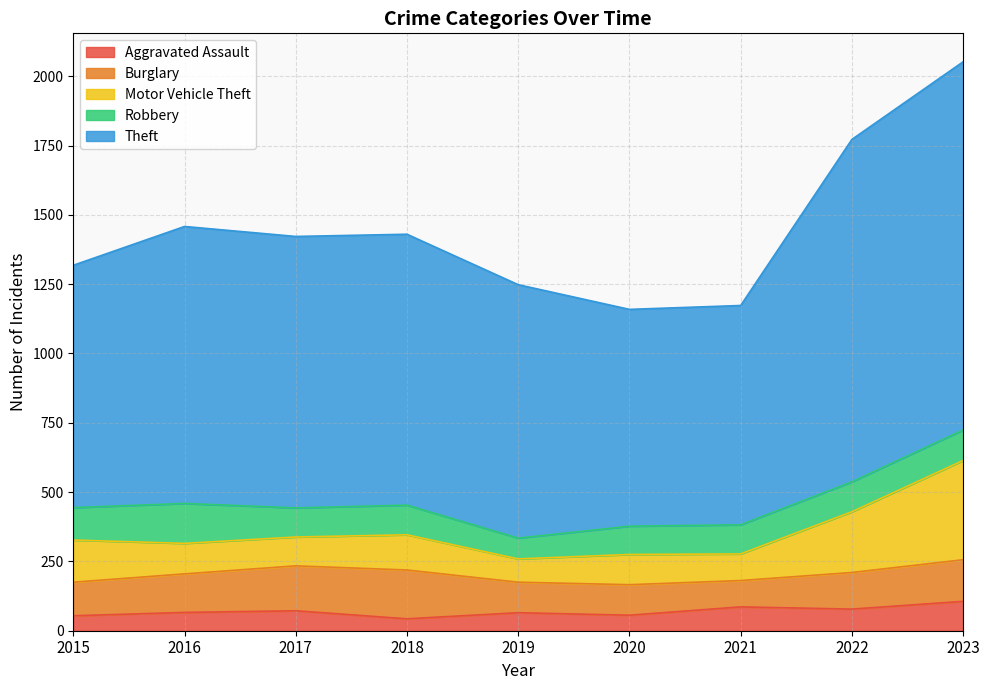

Which has a higher value, 2020 or 2019?

2019